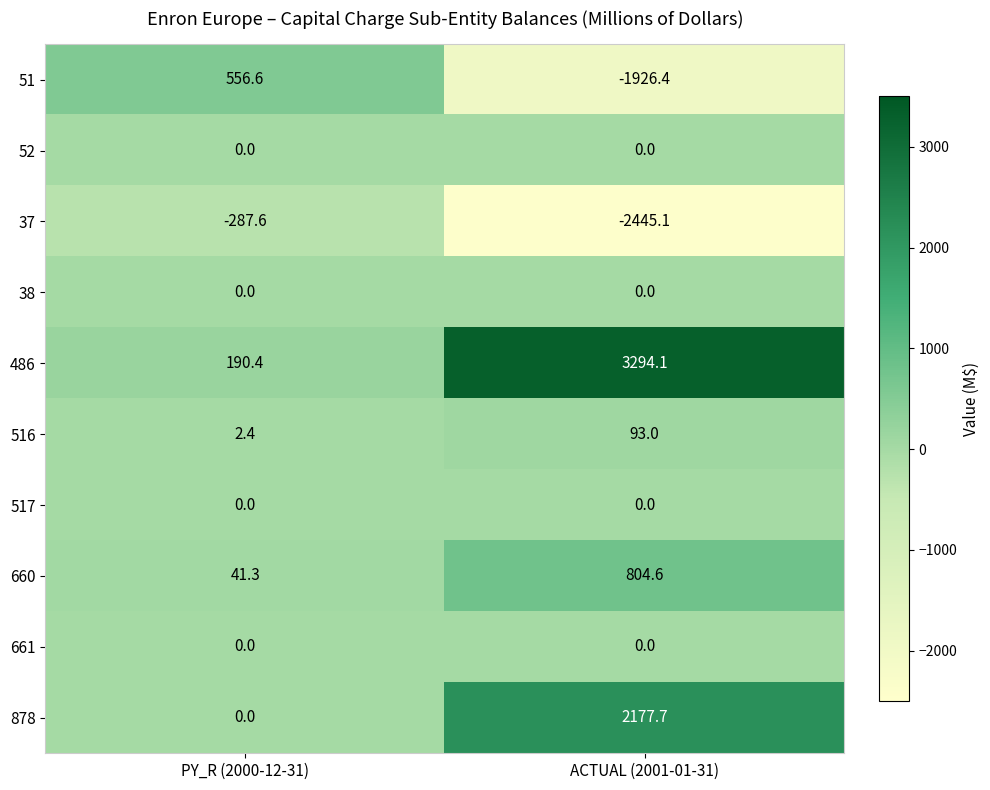

Which series has the largest total across all categories?

486